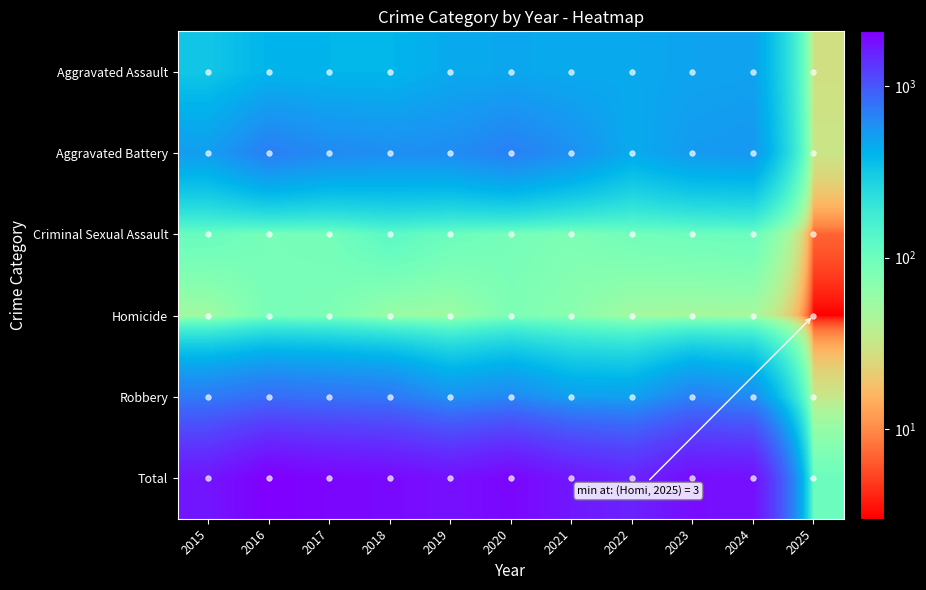

Reading left to right, what are all the values shown in this chart?

Aggravated Assault: 2015=323	2016=402	2017=396	2018=392	2019=452	2020=466	2021=452	2022=458	2023=486	2024=495	2025=28
Aggravated Battery: 2015=515	2016=691	2017=623	2018=600	2019=608	2020=686	2021=587	2022=446	2023=529	2024=545	2025=31
Criminal Sexual Assault: 2015=105	2016=87	2017=91	2018=123	2019=102	2020=89	2021=81	2022=93	2023=98	2024=102	2025=7
Homicide: 2015=50	2016=87	2017=82	2018=56	2019=53	2020=81	2021=69	2022=50	2023=48	2024=48	2025=3
Robbery: 2015=726	2016=819	2017=780	2018=741	2019=577	2020=637	2021=506	2022=495	2023=687	2024=610	2025=32
Total: 2015=1719	2016=2086	2017=1972	2018=1912	2019=1792	2020=1959	2021=1695	2022=1542	2023=1848	2024=1800	2025=101